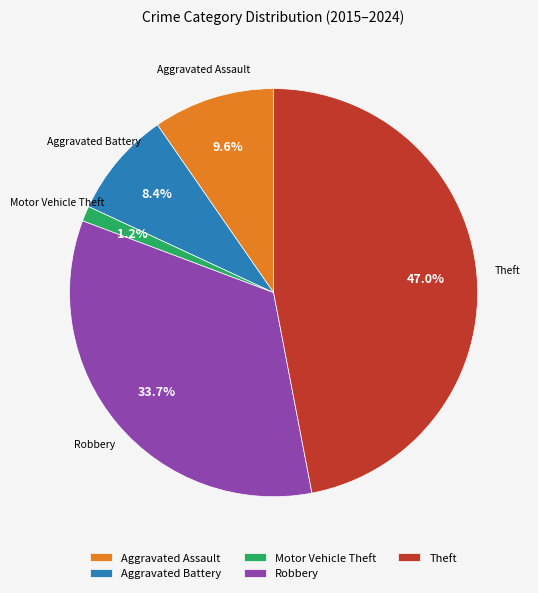

Is there any slice that represents more than half of the pie?

No